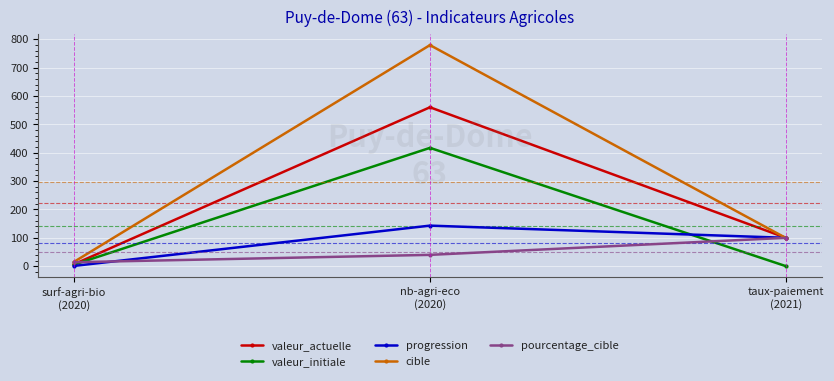

Reading right to left, what are all the values shown in this chart?

valeur_actuelle: taux-paiement
(2021)=99.9	nb-agri-eco
(2020)=560.0	surf-agri-bio
(2020)=6.7
valeur_initiale: taux-paiement
(2021)=0.0	nb-agri-eco
(2020)=417.0	surf-agri-bio
(2020)=5.3
progression: taux-paiement
(2021)=100.0	nb-agri-eco
(2020)=143.0	surf-agri-bio
(2020)=1.0
cible: taux-paiement
(2021)=99.0	nb-agri-eco
(2020)=779.0	surf-agri-bio
(2020)=15.0
pourcentage_cible: taux-paiement
(2021)=100.0	nb-agri-eco
(2020)=40.0	surf-agri-bio
(2020)=14.0